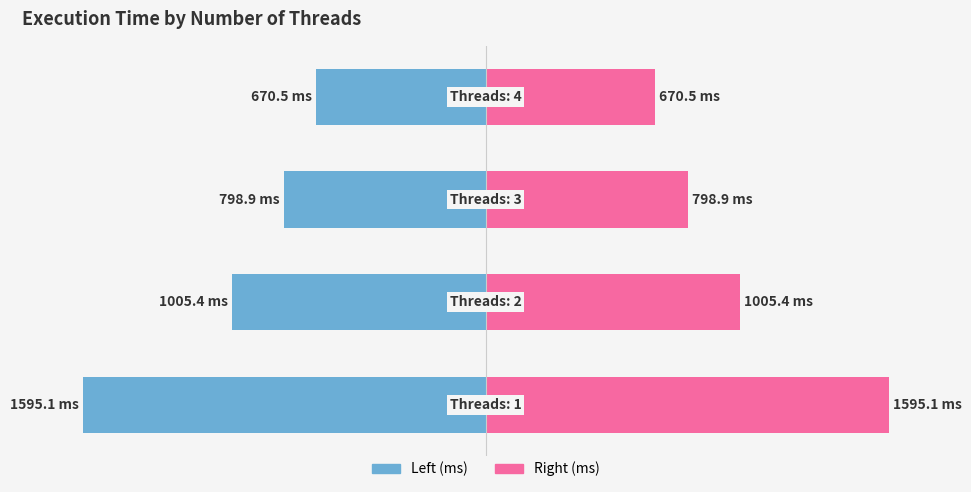

Which series has the largest total across all categories?

ms (right)